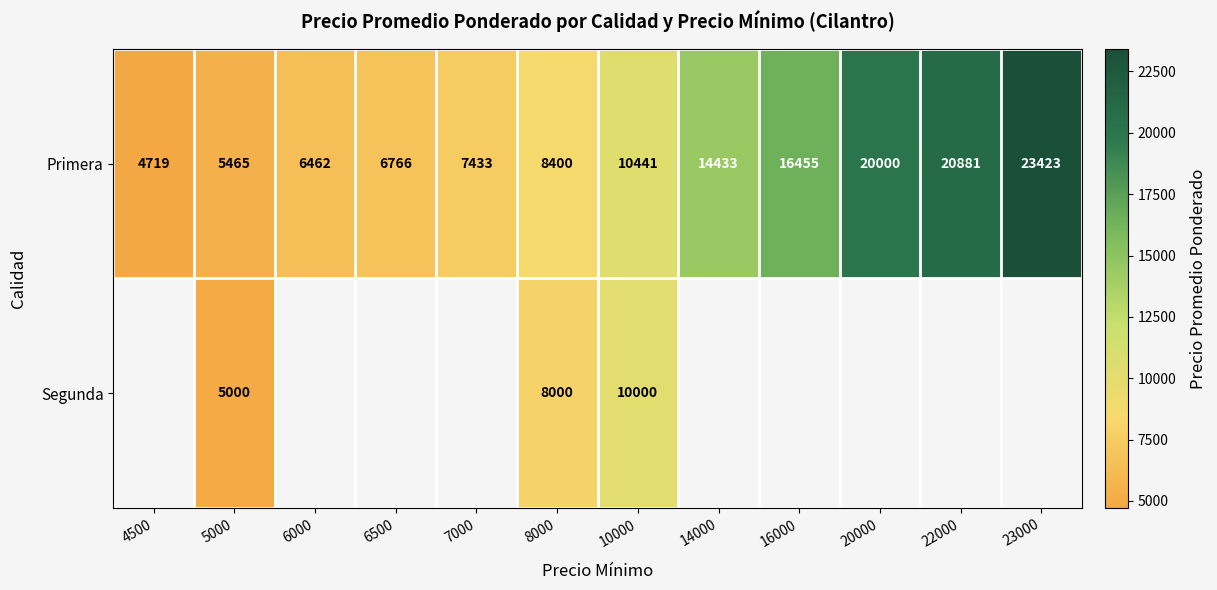

How many values in the Primera series are below 10441?

6